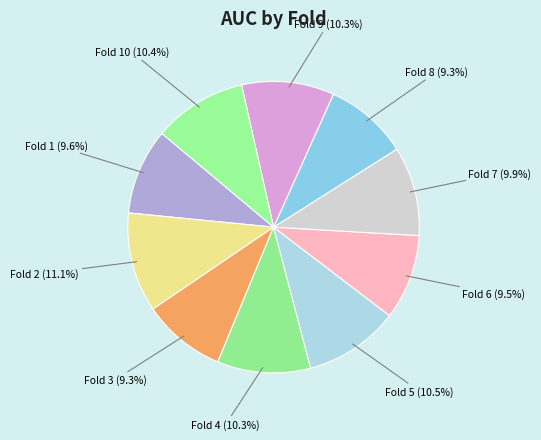

What is the smallest slice in the pie chart?

Fold 3